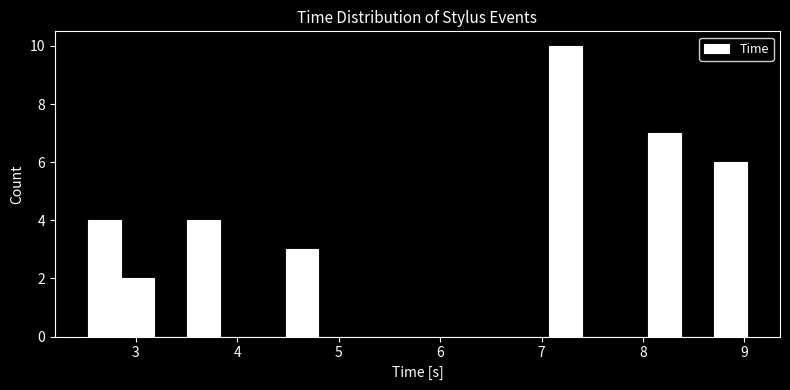

Around what value on the x-axis is the tallest bar? Give the approximate position of its centre, as read against the axis.

7.2